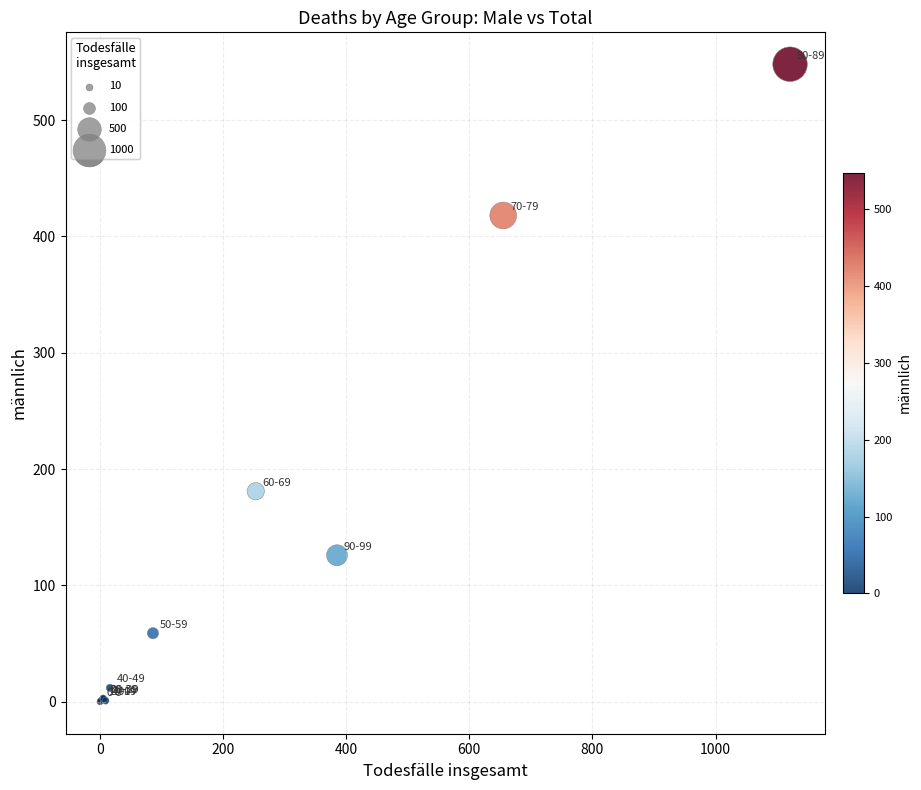

What Y value in the scatter plot is closest to 274?

181